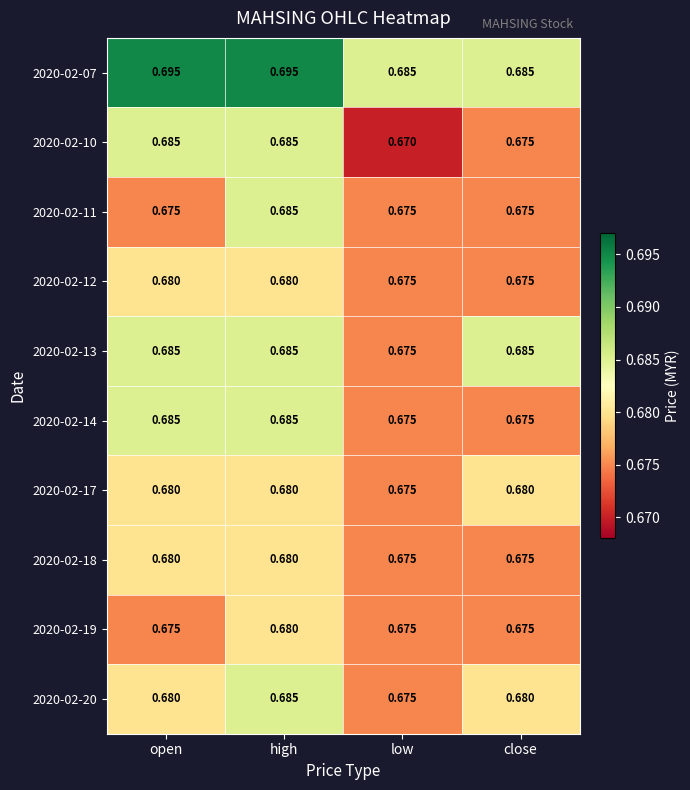

At which category is the sum across all series the highest?

high